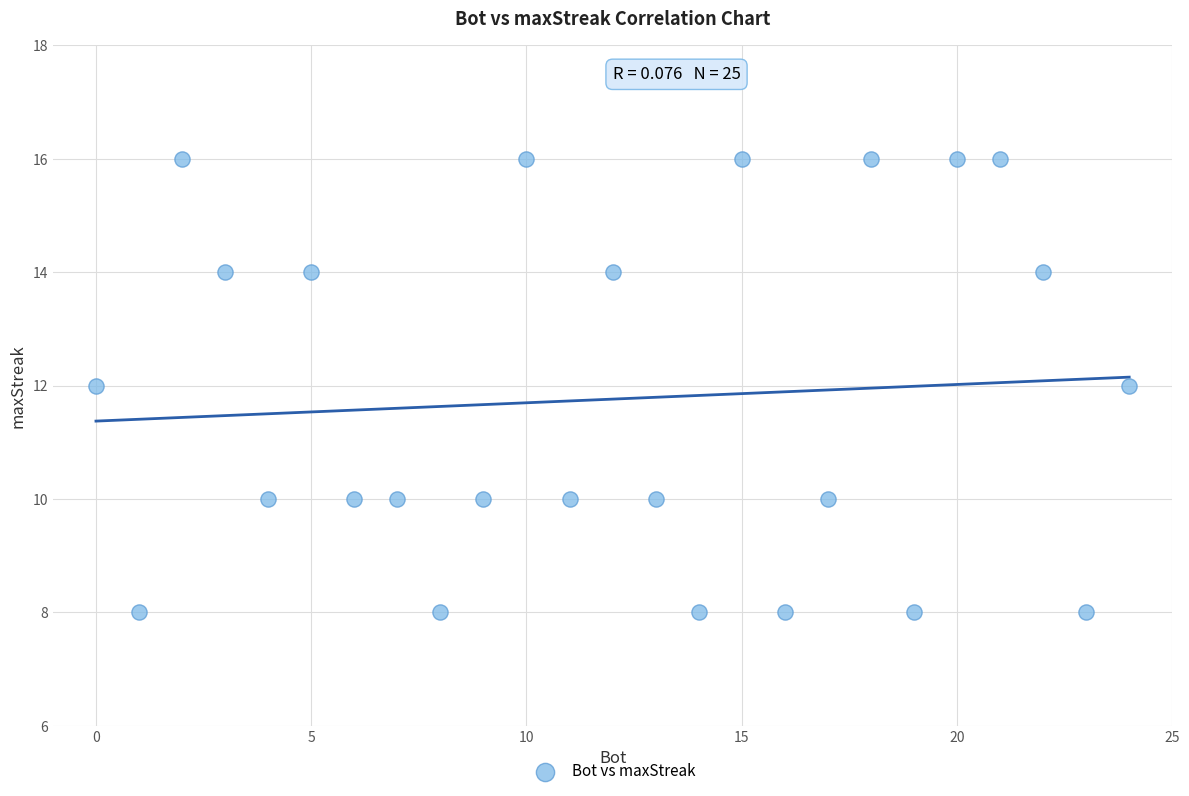

What is the range of Y values (max minus min)?

8